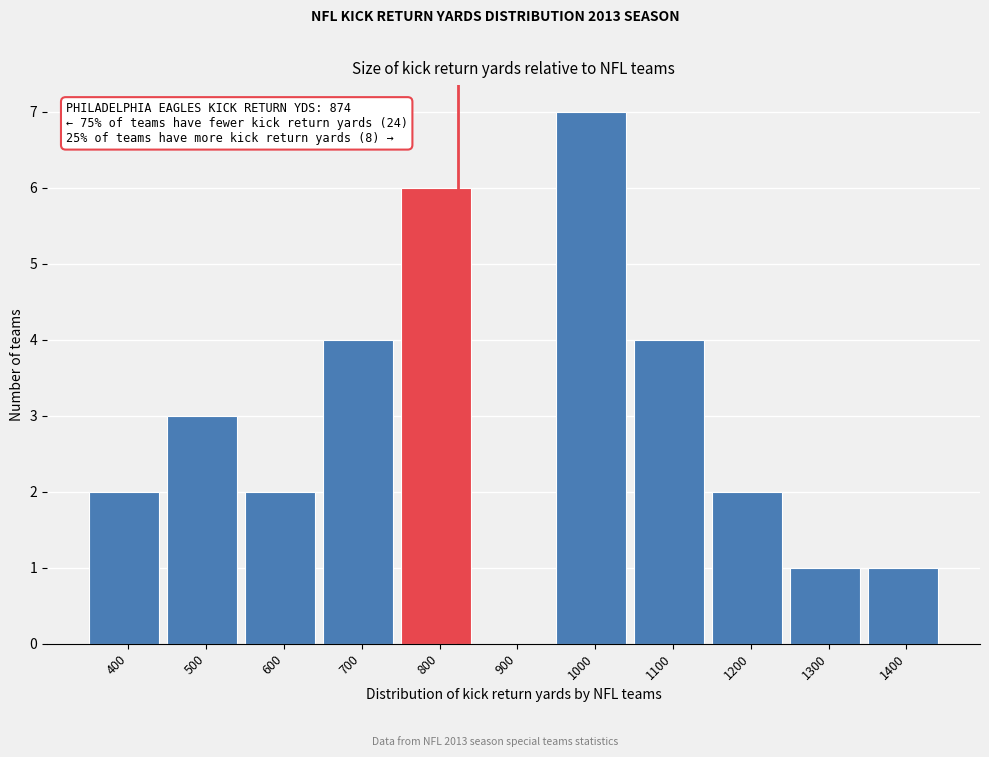

Reading right to left, list all the values displayed in this chart.

1400=1	1300=1	1200=2	1100=4	1000=7	900=0	800=6	700=4	600=2	500=3	400=2